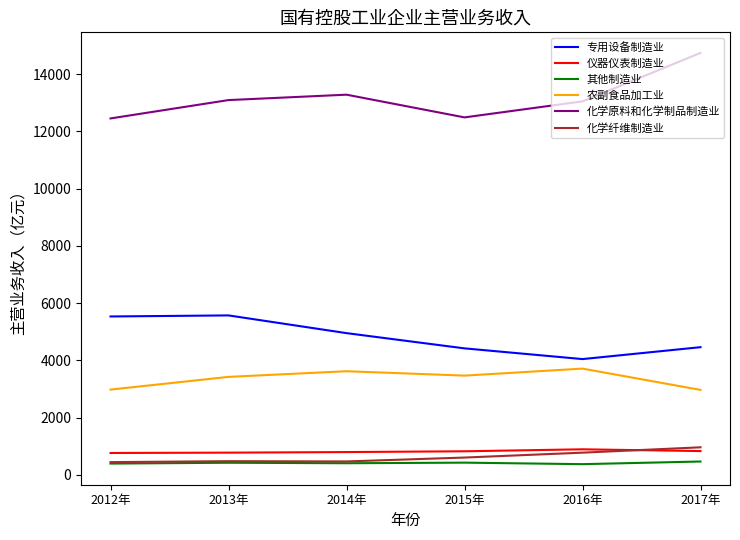

How many lines are shown in the chart?

6